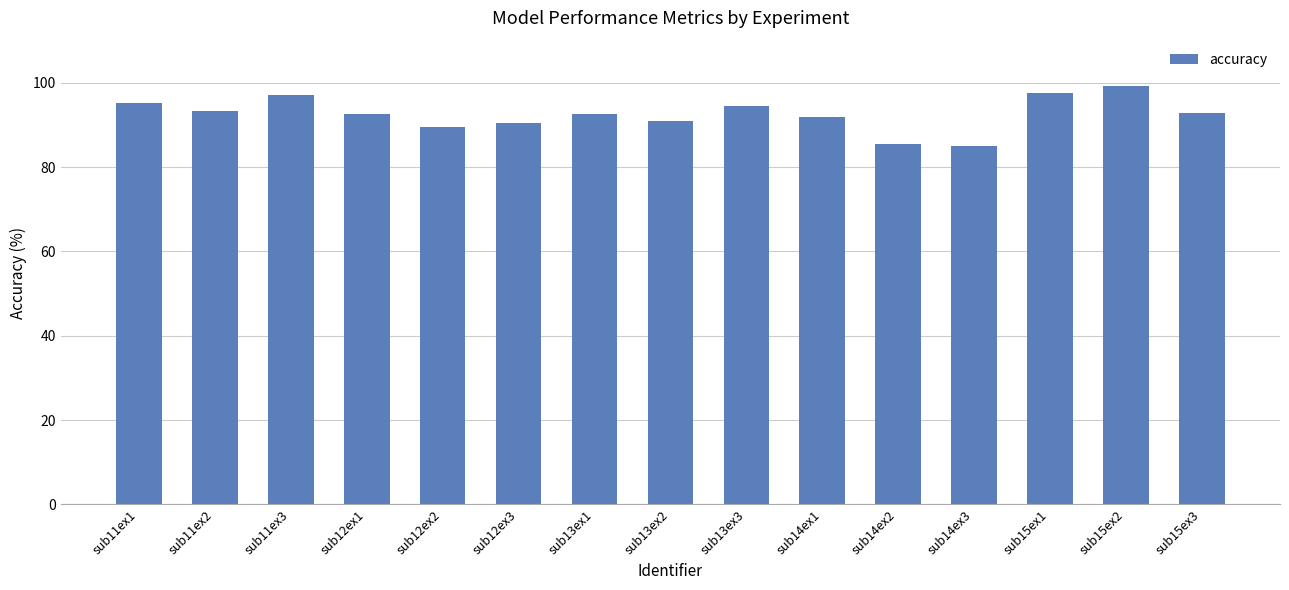

What is the value of the 10th bar from the left?

91.9